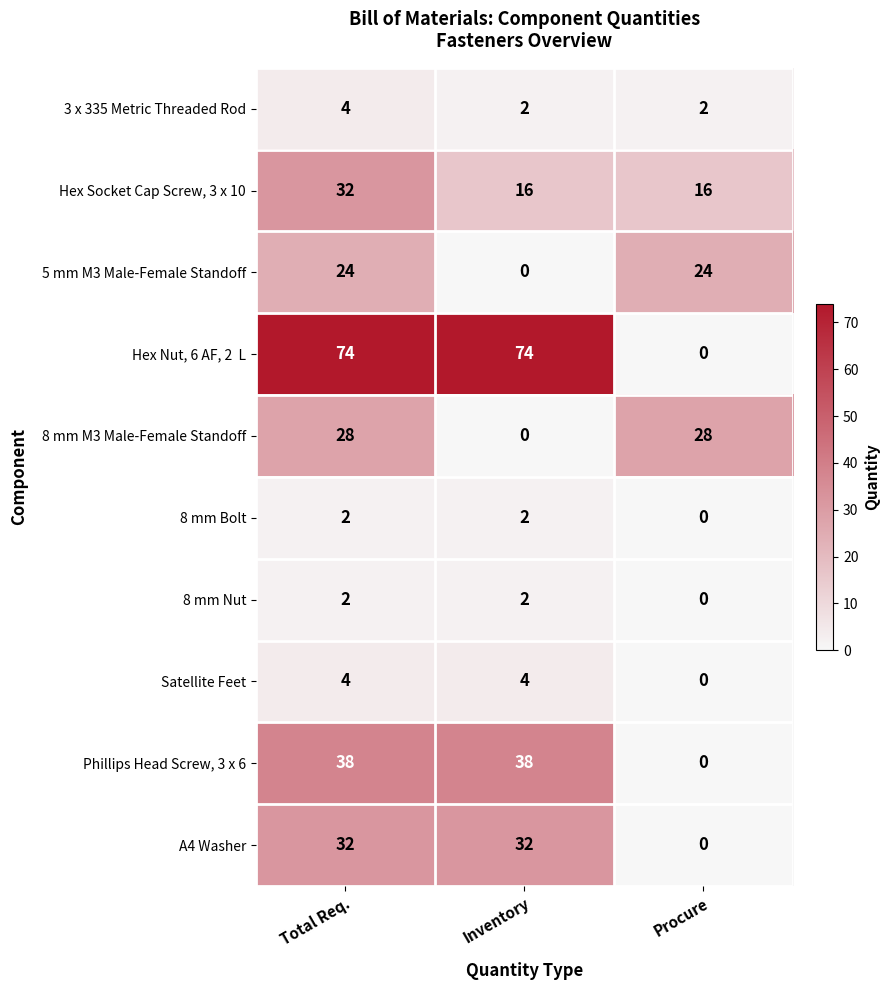

At how many categories does at least one series exceed 24?

3